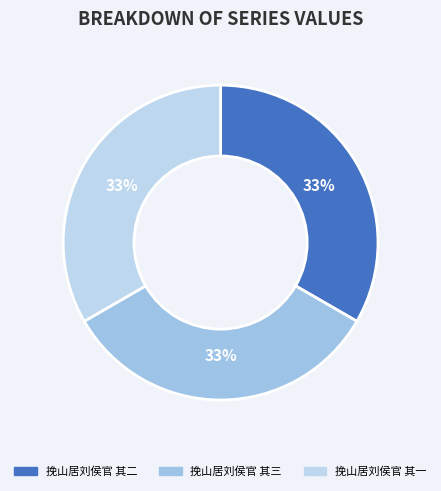

How many segments does this pie chart have?

3